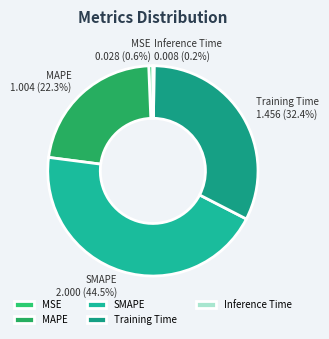

Does SMAPE represent more than half of the total?

No